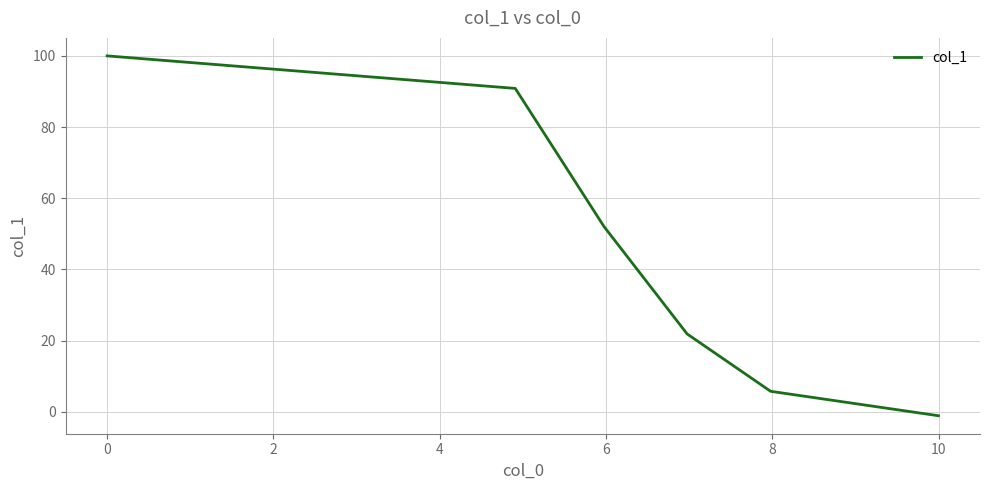

True or false: the data has more than 1 interior local peaks.

False